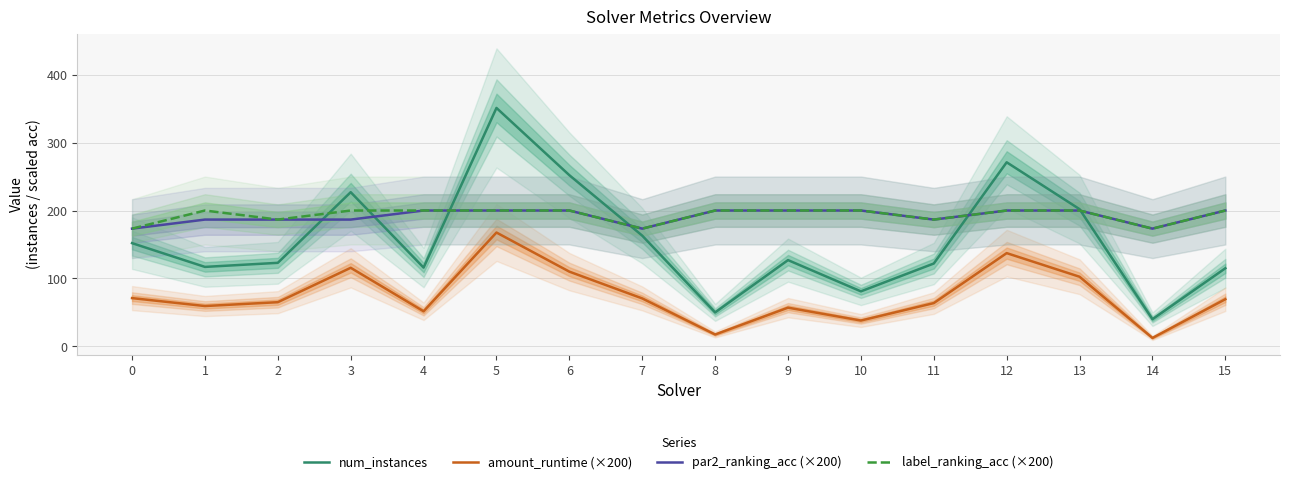

What is the value of the par2_ranking_acc (×200) point at the 3rd from the left?

186.7